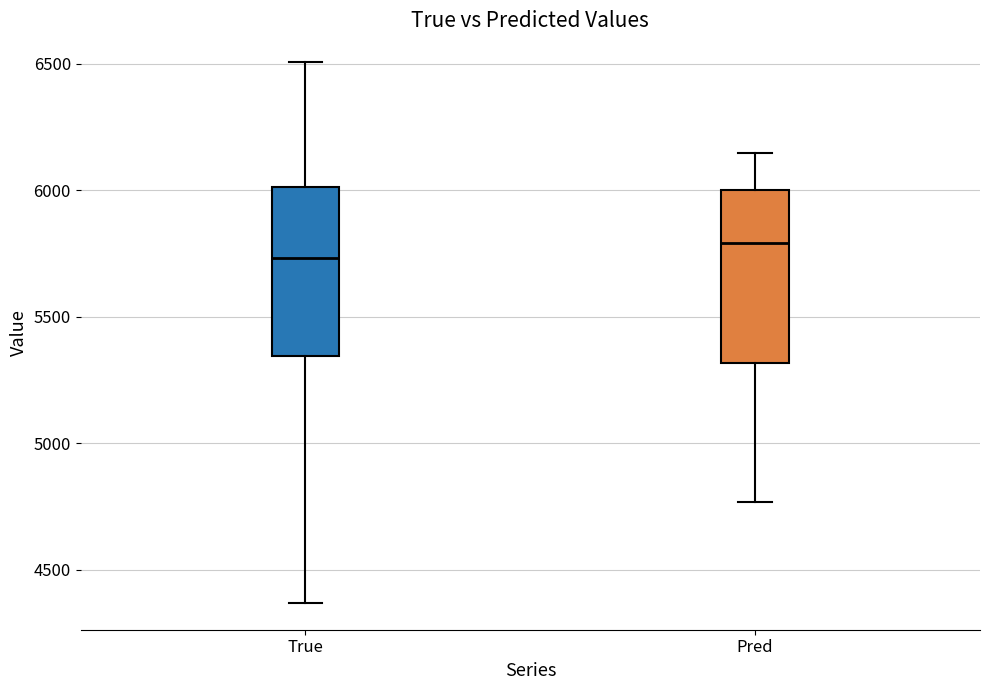

Which box's median line is the lowest?

True